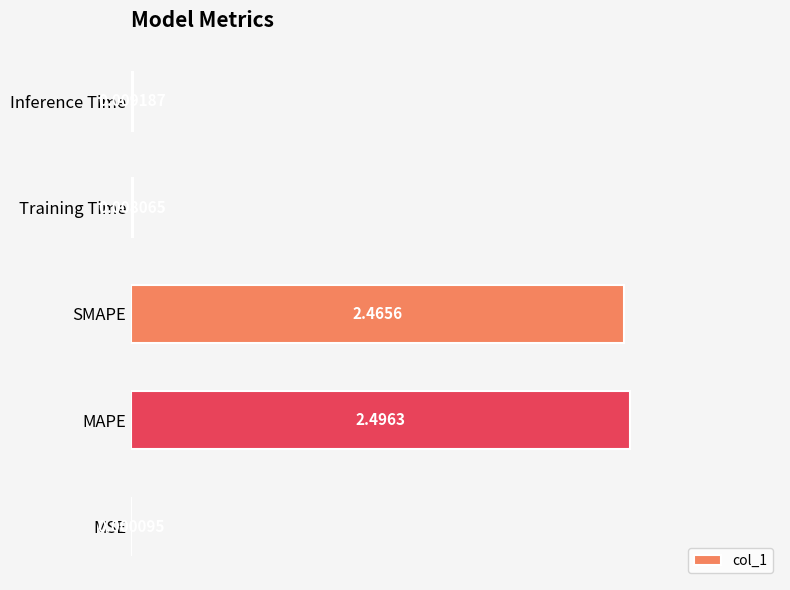

What is the sum of all values?

5.0